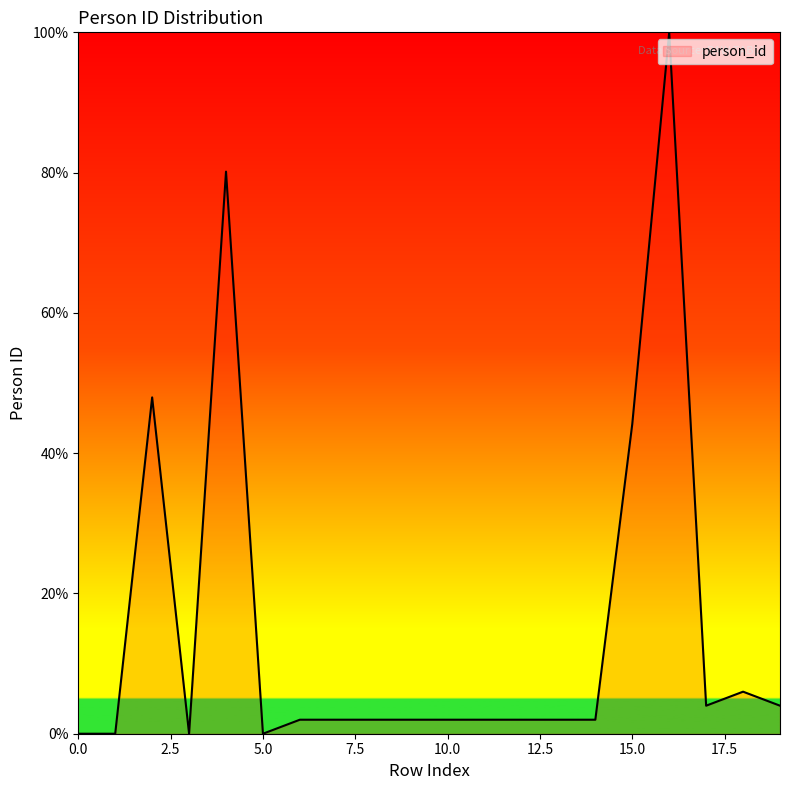

What is the difference between the maximum and minimum values?

100.0